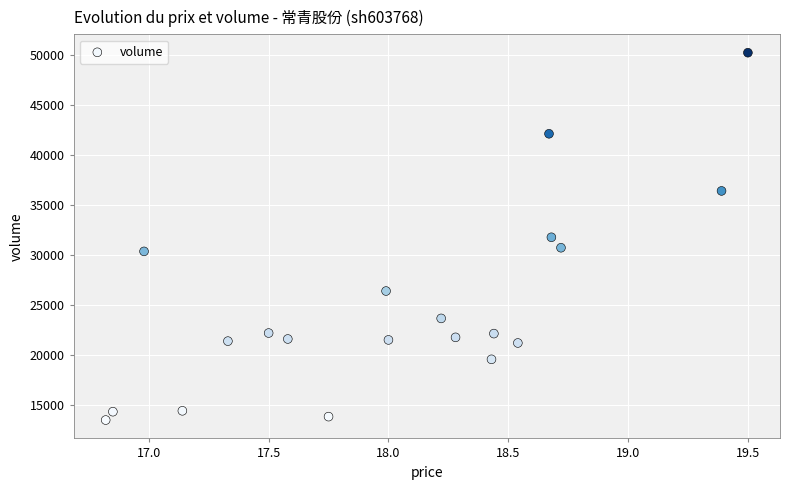

What is the range of Y values (max minus min)?

36693